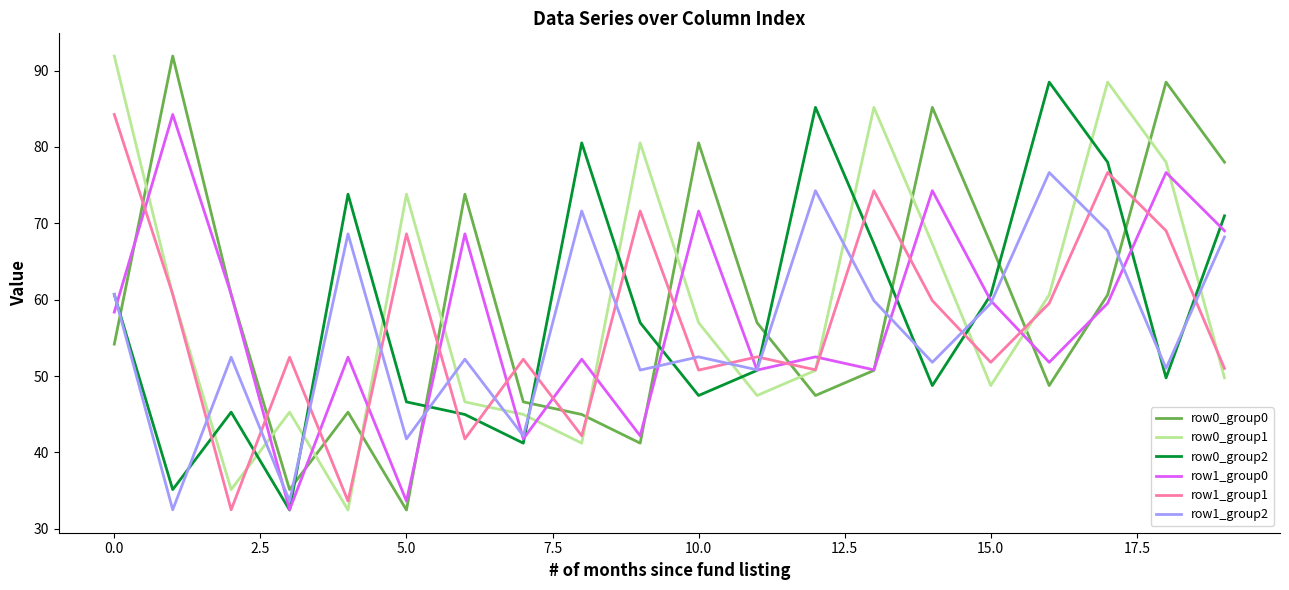

What is the average value of the row1_group1 series?

56.8